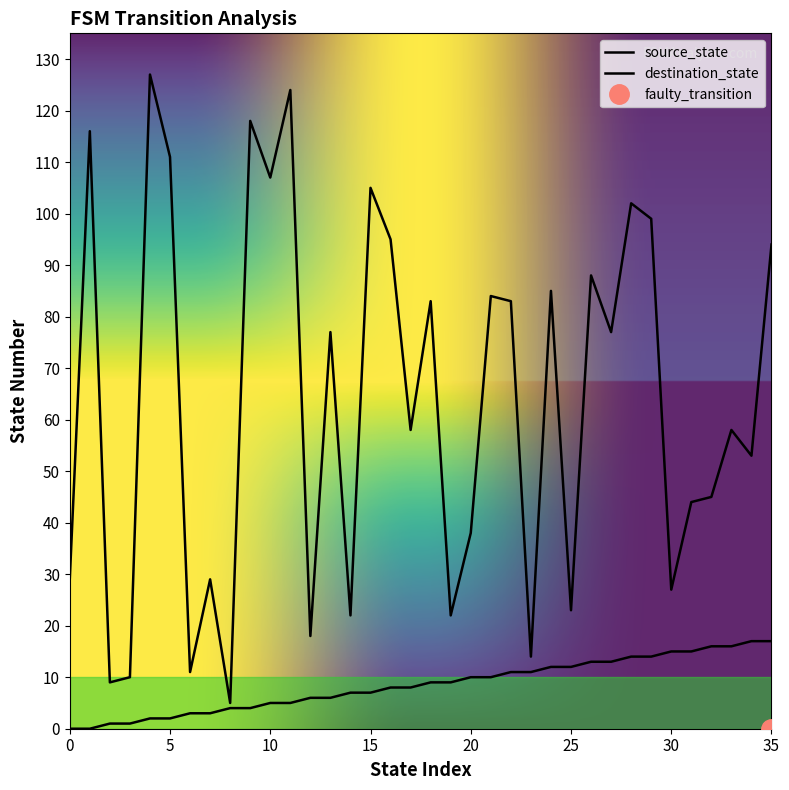

Which has a higher value, 22 or 25?

25